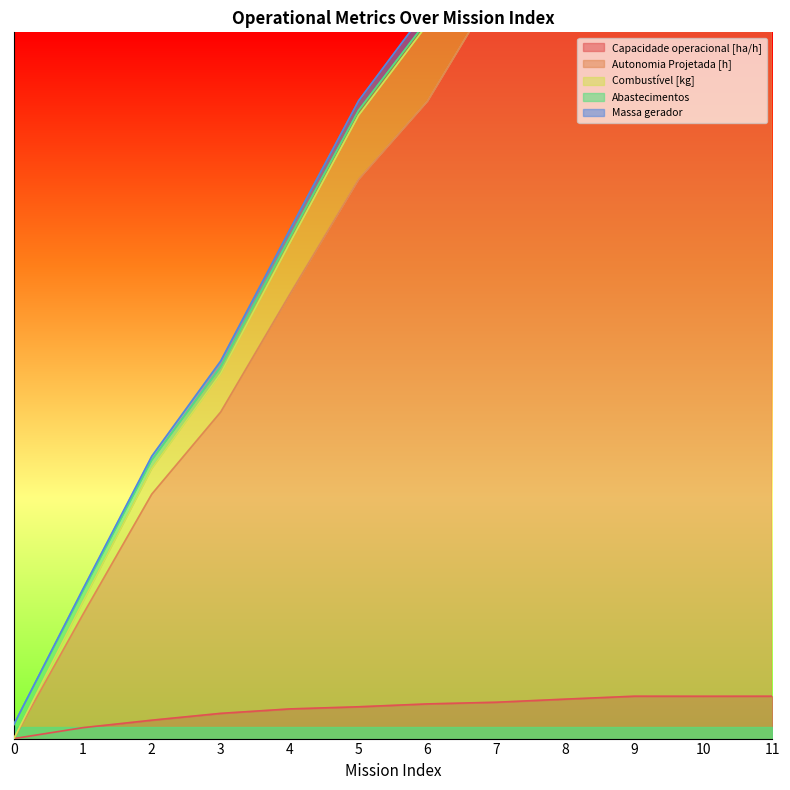

What is the average value of the Massa gerador series?

47.1